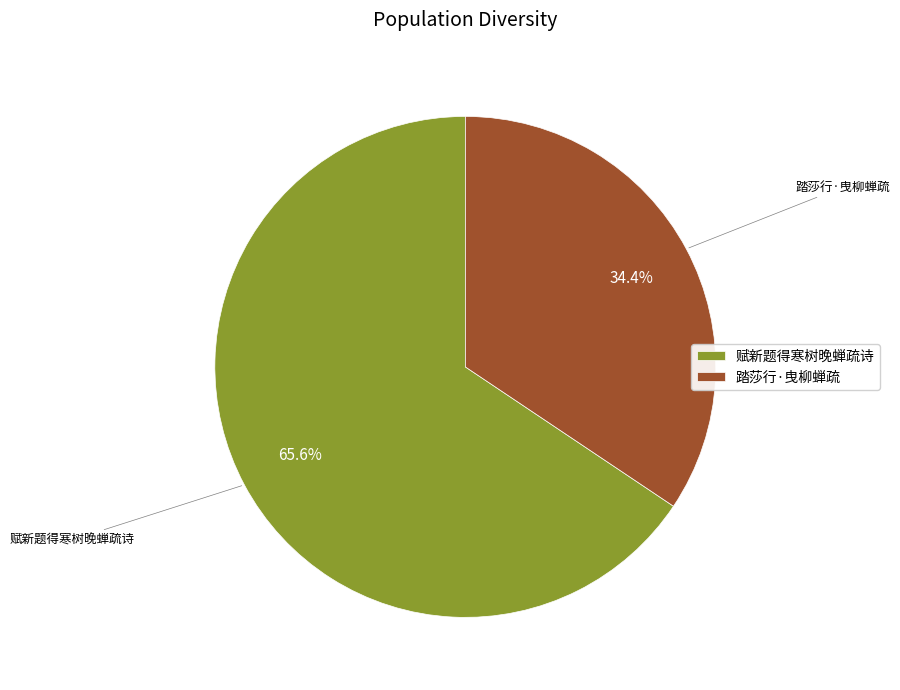

What percentage is the 赋新题得寒树晚蝉疏诗 slice, to the nearest percent?

66%